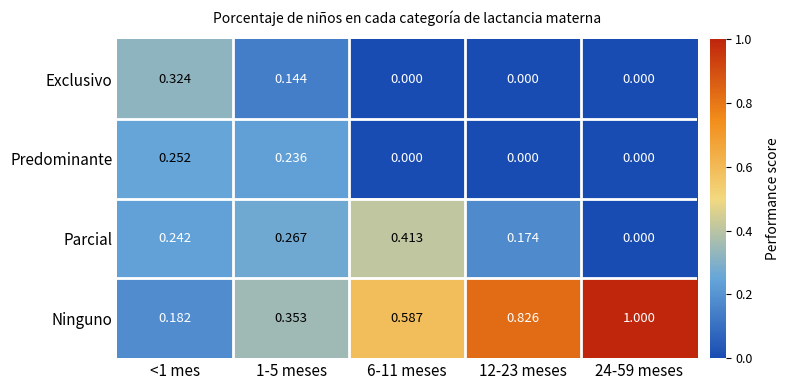

Which series has the largest total across all categories?

Ninguno